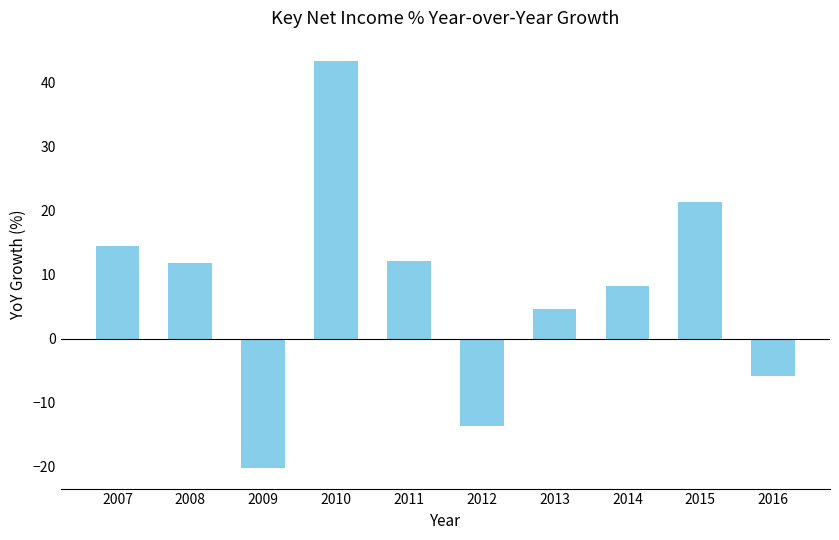

How many distinct data groups are displayed?

1